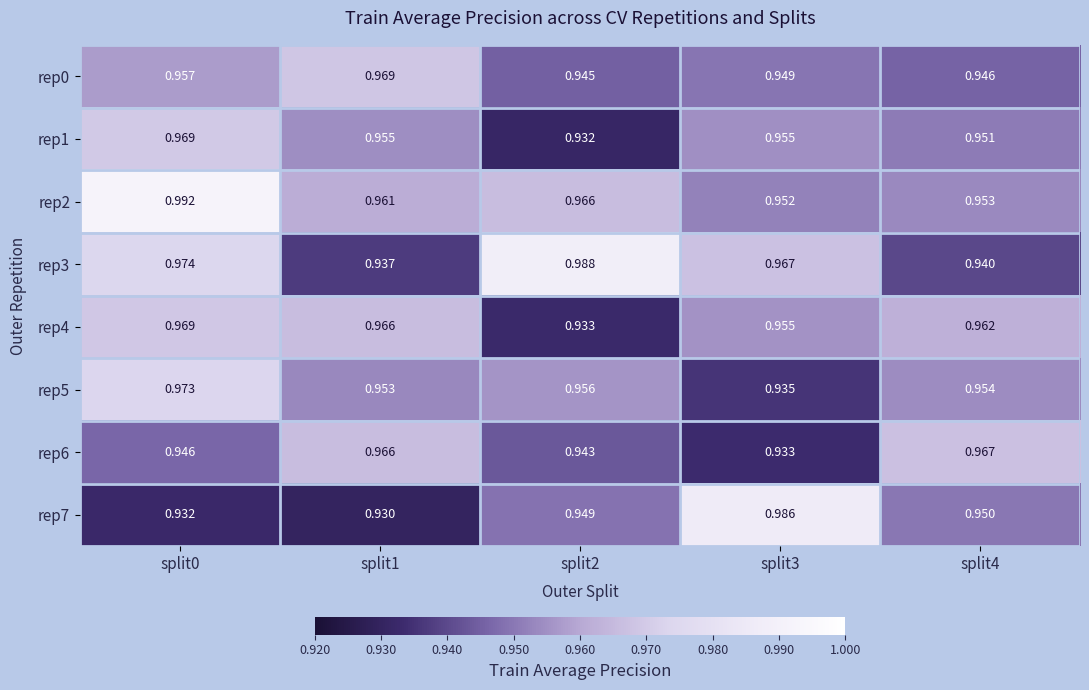

Is the value of rep1 at split2 greater than the value of rep0 at split2?

No